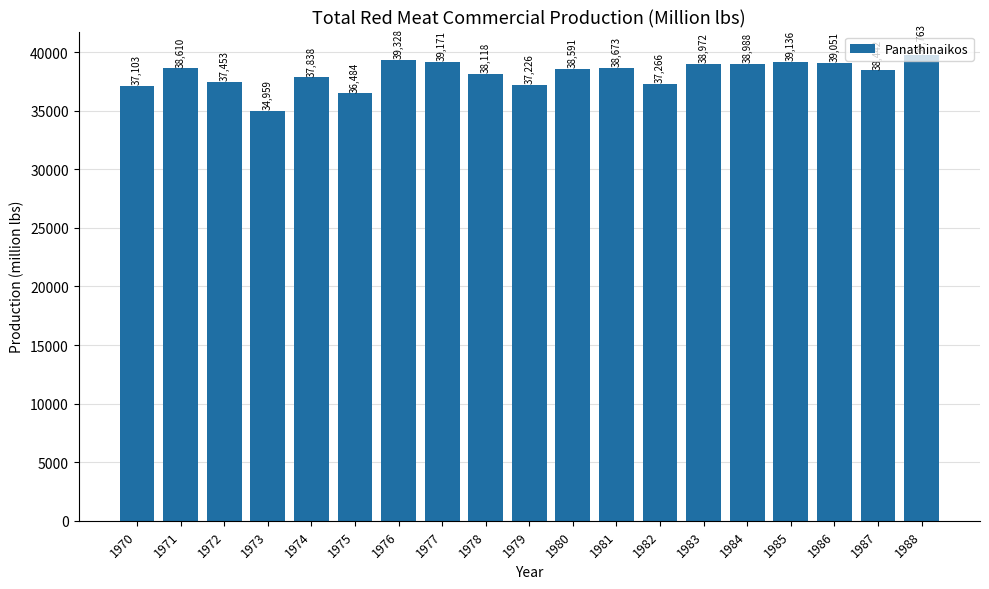

Where does the data first go above 38591?

1971